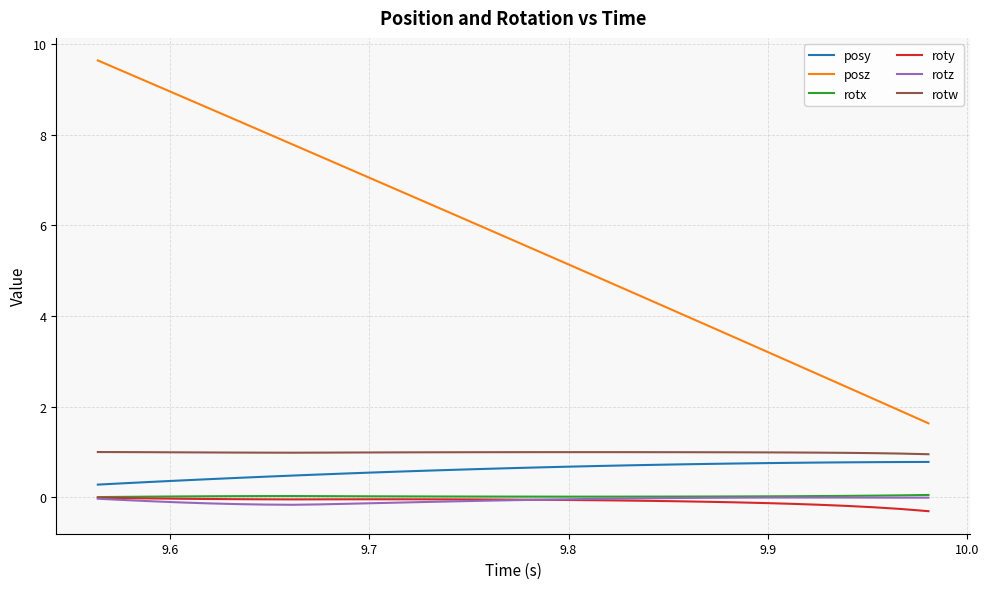

What is the average value of the posz series?

5.7